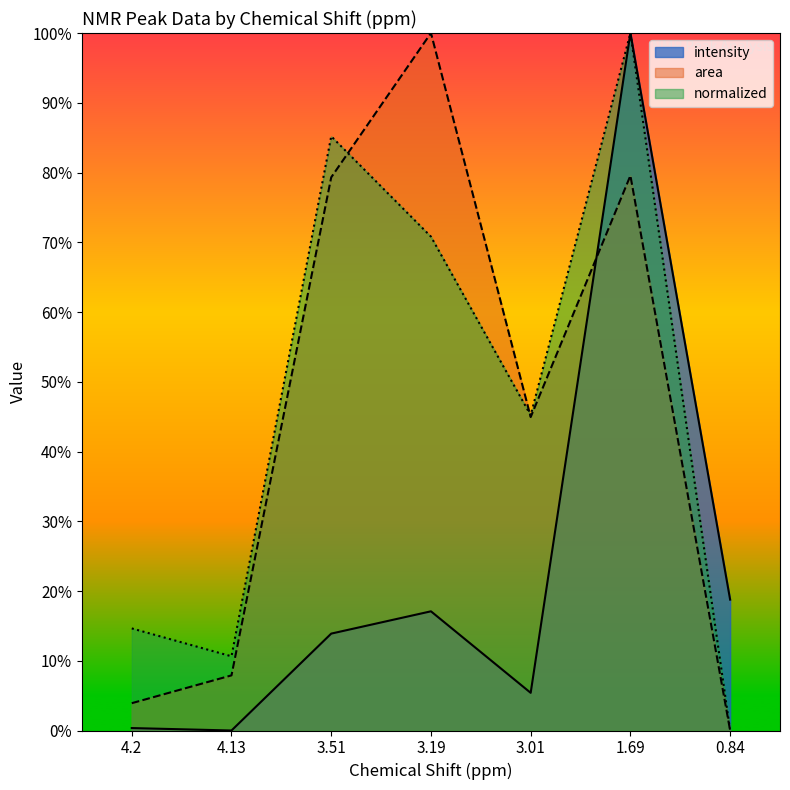

What is the sum of all normalized values?

326.5